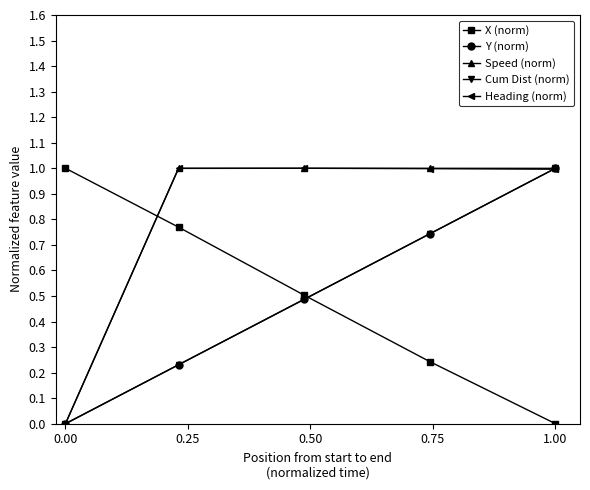

What is the maximum value for Speed (norm)?

1.0